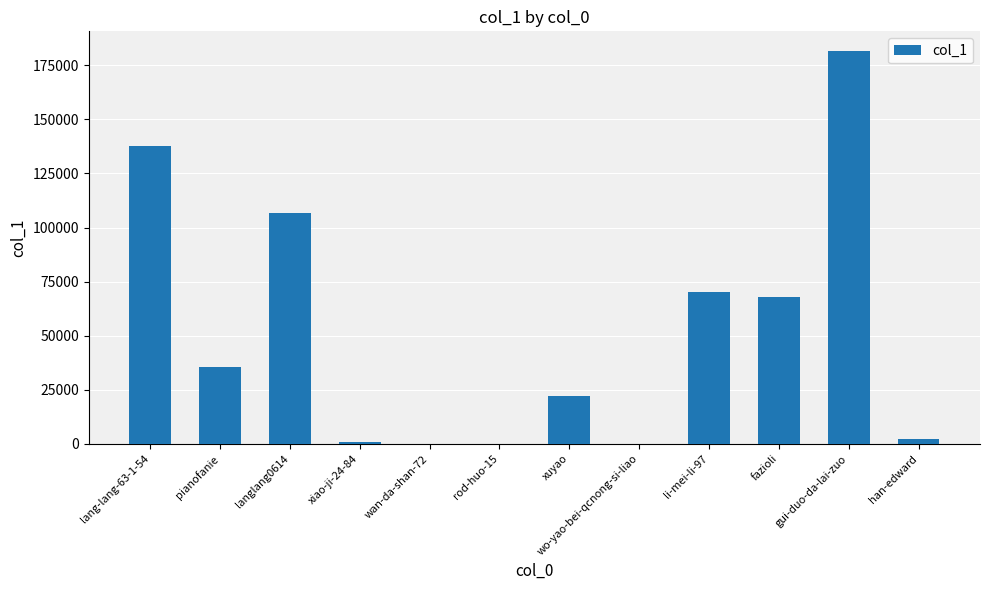

How many distinct data groups are displayed?

1